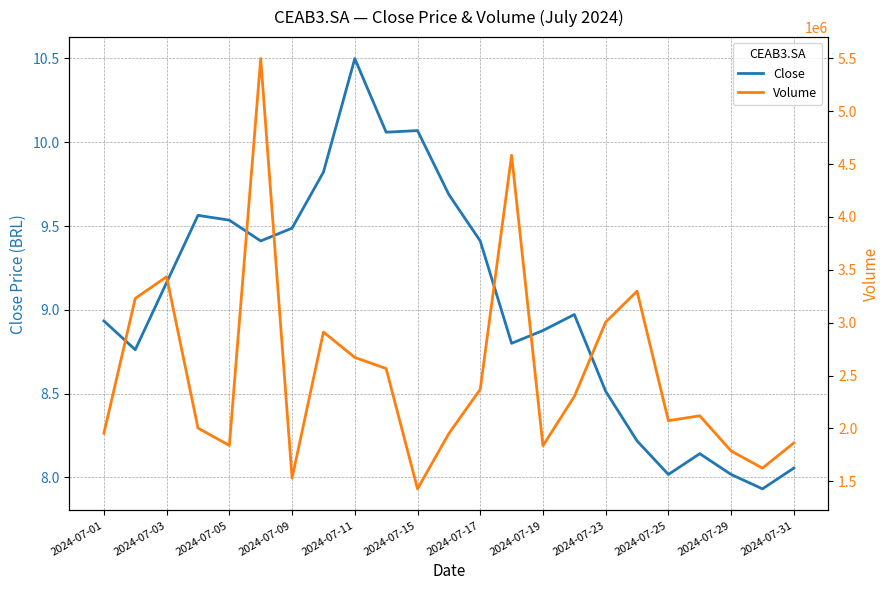

The Close series shows 5.0 at 2024-07-19. True or false?

False